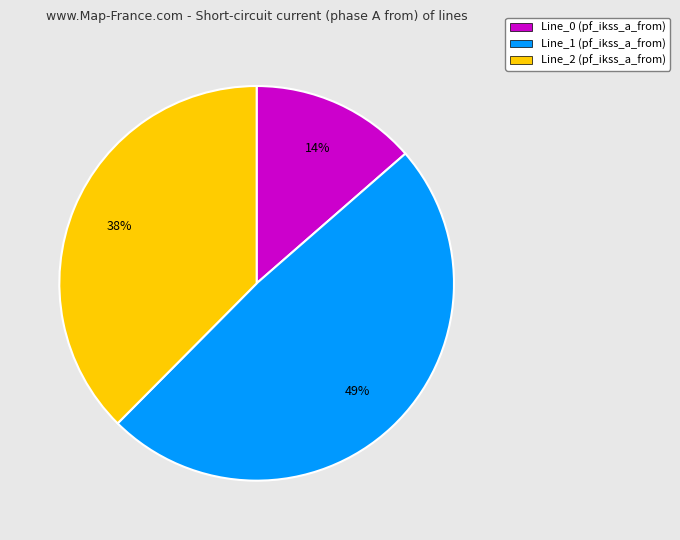

To the nearest percent, what is the difference between the Line_2 and Line_1 slice percentages?

11%